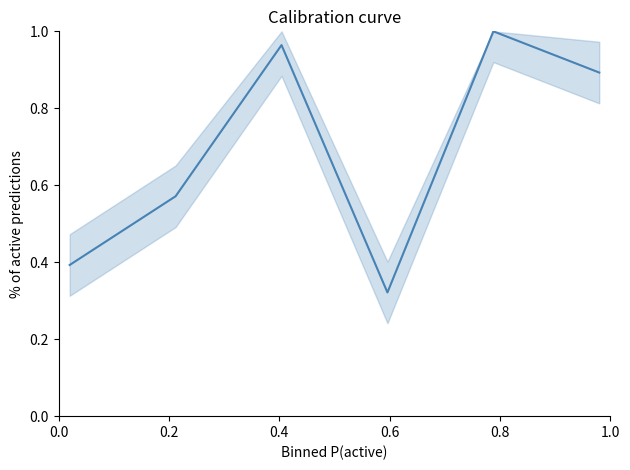

What is the average value?

0.7